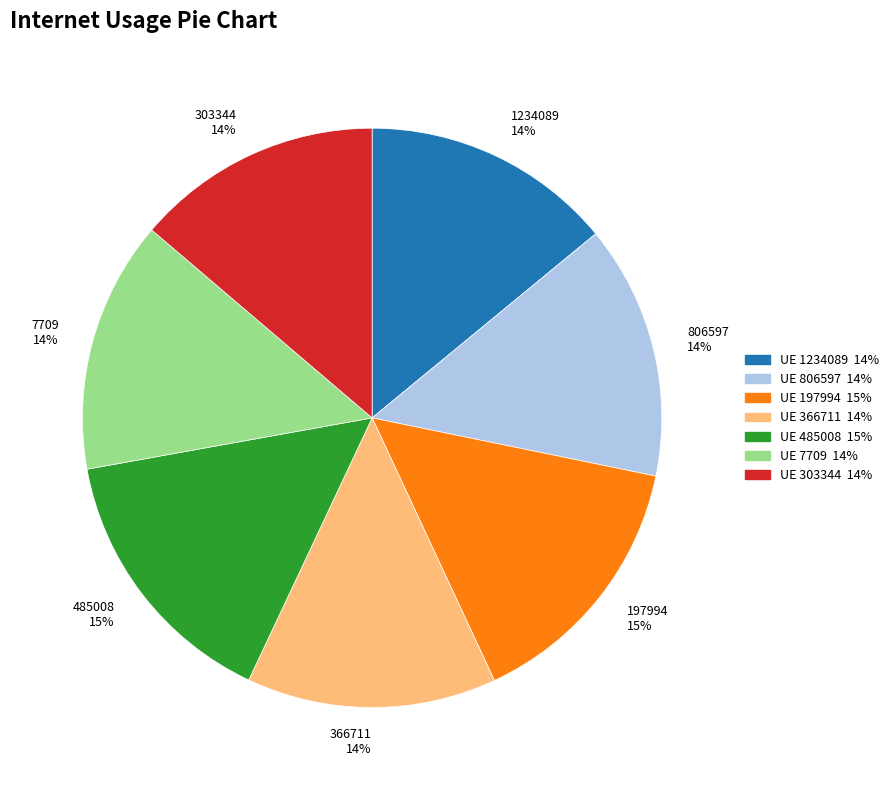

To the nearest percent, what portion does 1234089 14% represent?

14%